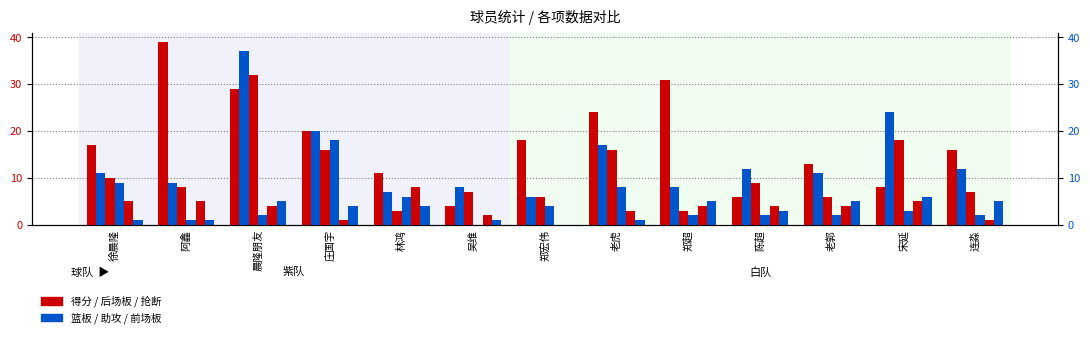

Reading left to right, transcribe all the data shown in this chart.

得分: 17	39	29	20	11	4	18	24	31	6	13	8	16
篮板: 11	9	37	20	7	8	6	17	8	12	11	24	12
后场板: 10	8	32	16	3	7	6	16	3	9	6	18	7
助攻: 9	1	2	18	6	0	4	8	2	2	2	3	2
抢断: 5	5	4	1	8	2	0	3	4	4	4	5	1
前场板: 1	1	5	4	4	1	0	1	5	3	5	6	5